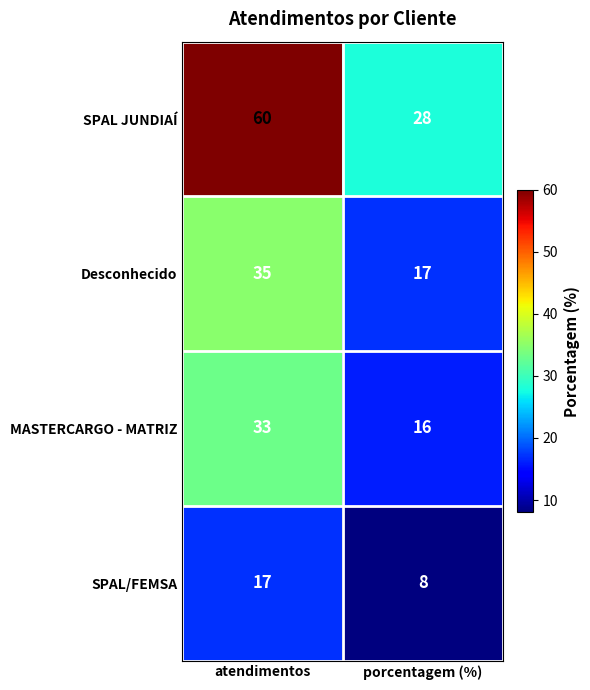

List the labels in order of SPAL/FEMSA value, smallest first.

porcentagem (%), atendimentos